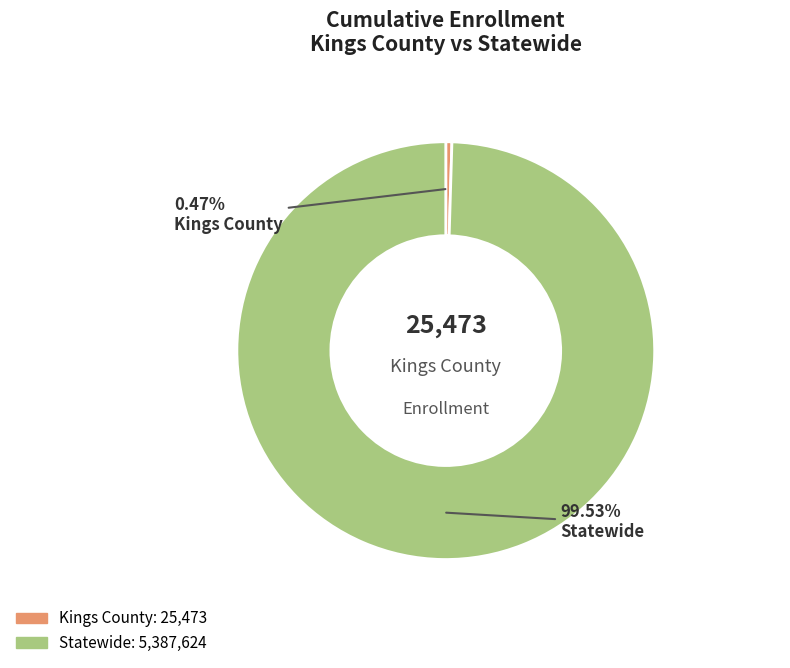

Which has a higher value, Statewide or Kings County?

Statewide